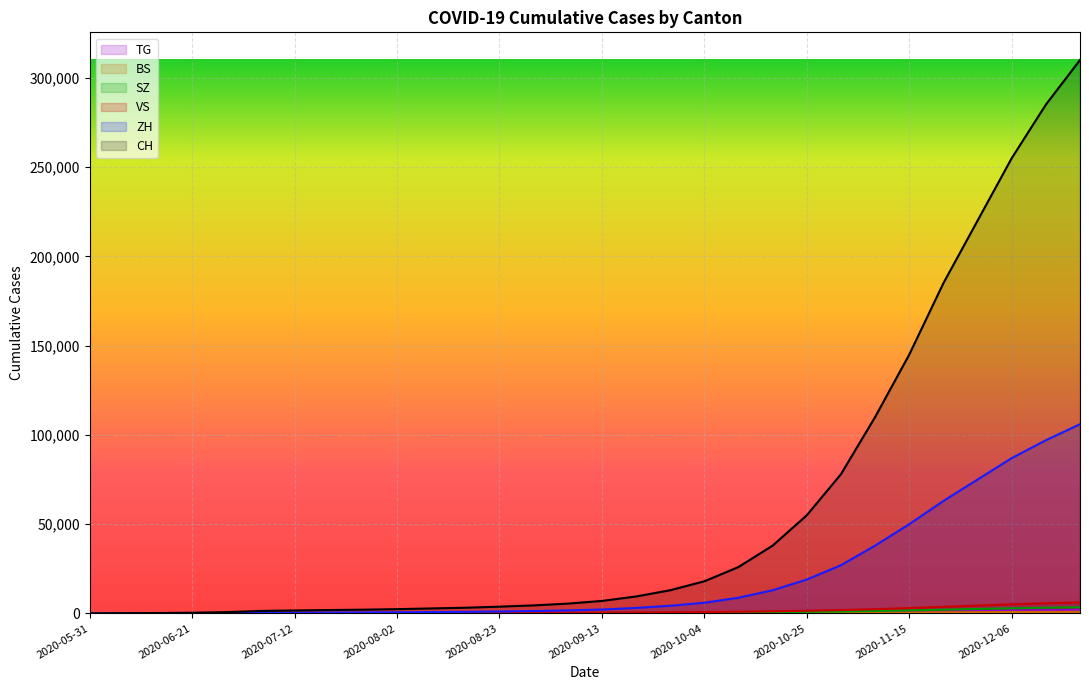

The SZ series shows 933 at 2020-10-18. True or false?

False